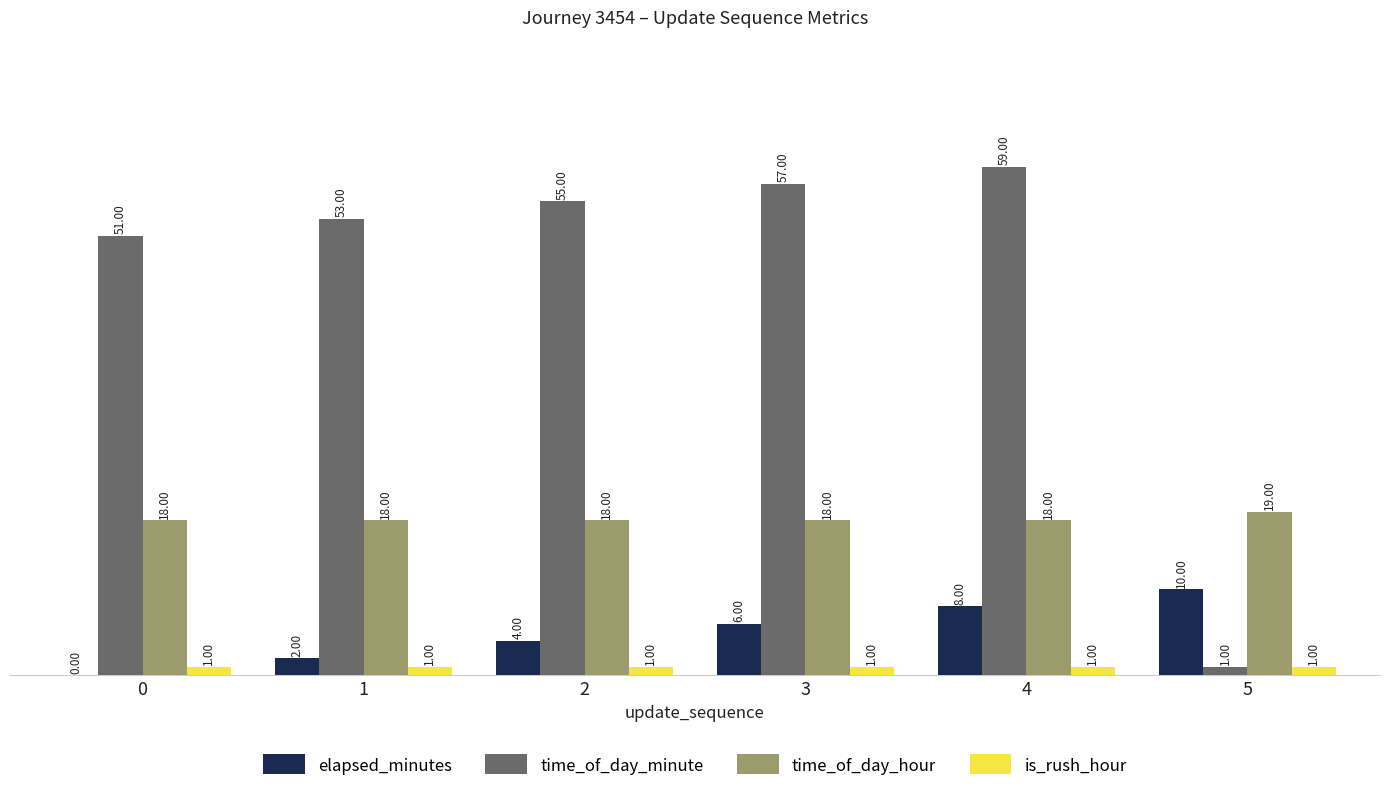

What is the sum of the time_of_day_hour values at 1 and 3?

36